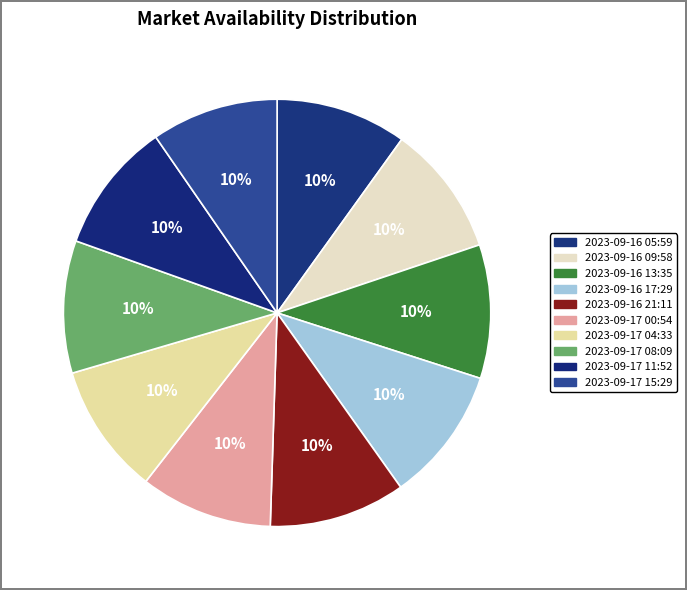

How many slices are in this pie chart?

10